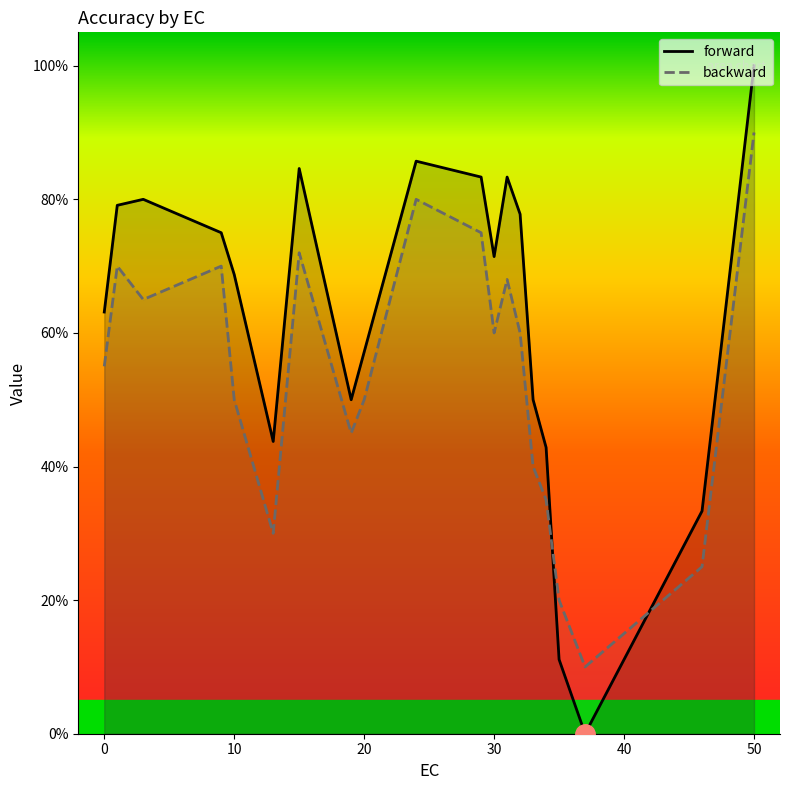

Is it true that forward equals 1.2 at 13?

False